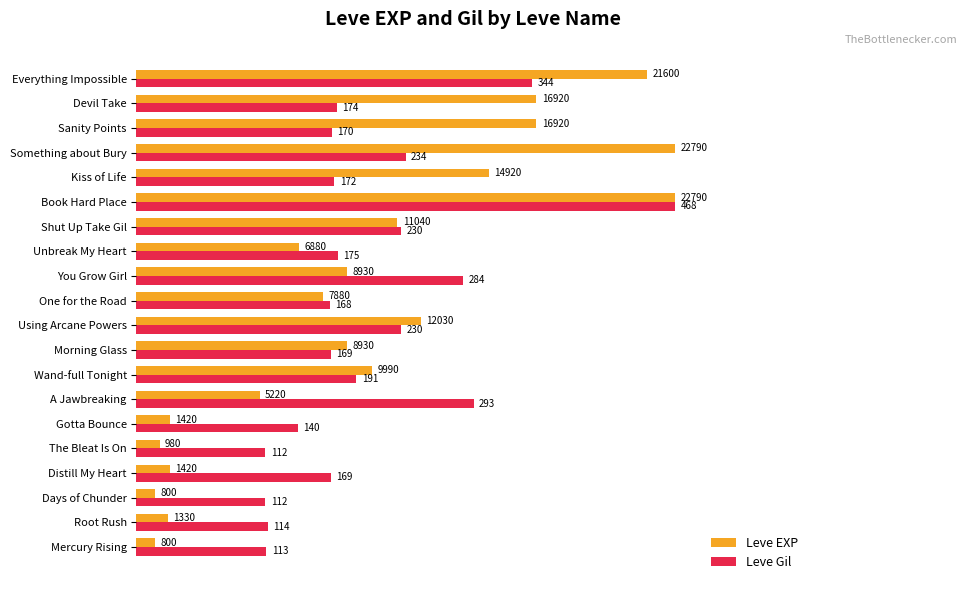

List the series in order of their overall mean, highest first.

Leve Gil, Leve EXP